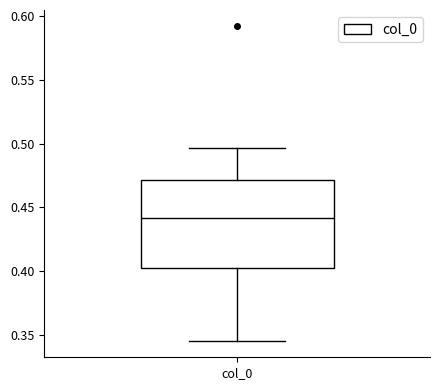

Read this box plot against the y-axis: the position of the median line, the range covered by the box, and the ends of both whiskers. The values are not printed on the chart, so give them approximately, as read against the axis.

median 0.440, box 0.400 to 0.470, whiskers 0.345 to 0.495